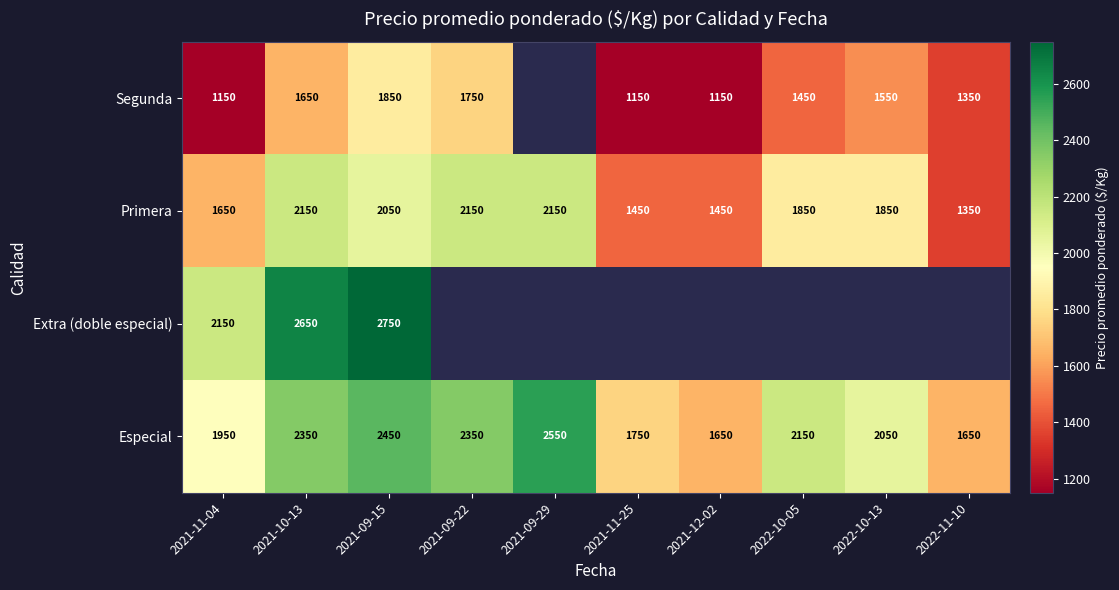

Which category has the highest value in the Especial series?

2021-09-29